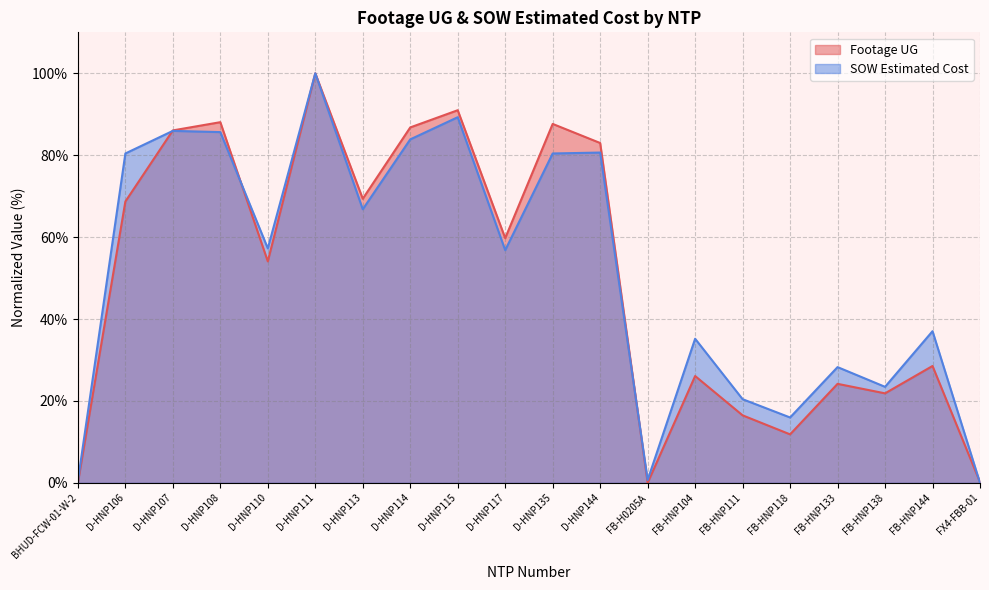

Which series has the widest spread of values?

Footage UG